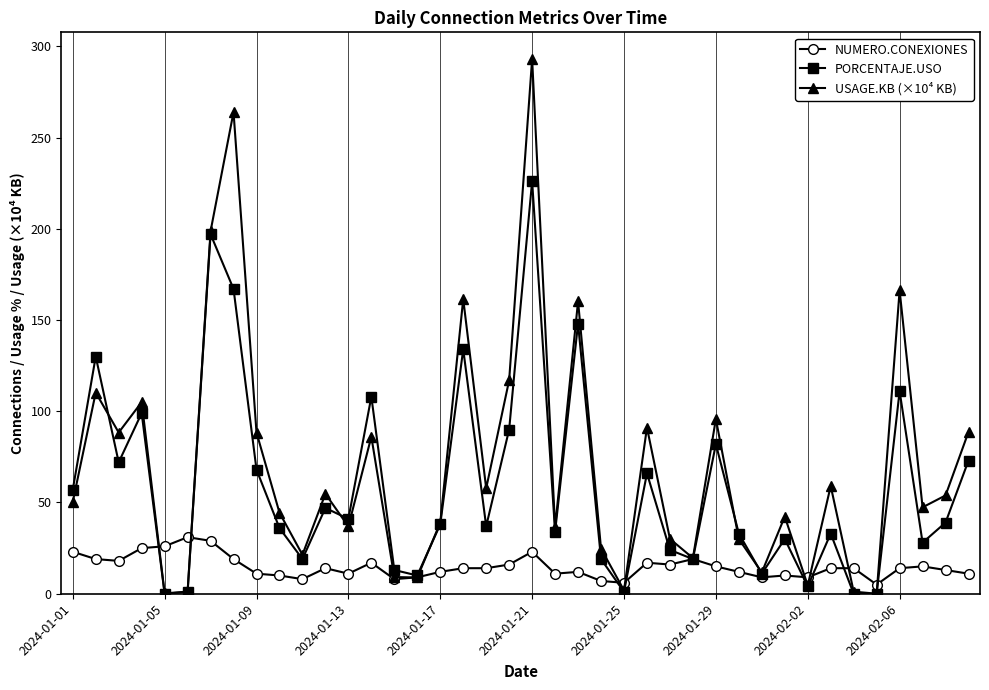

What is the difference between the maximum and minimum values in the PORCENTAJE.USO series?

226.0